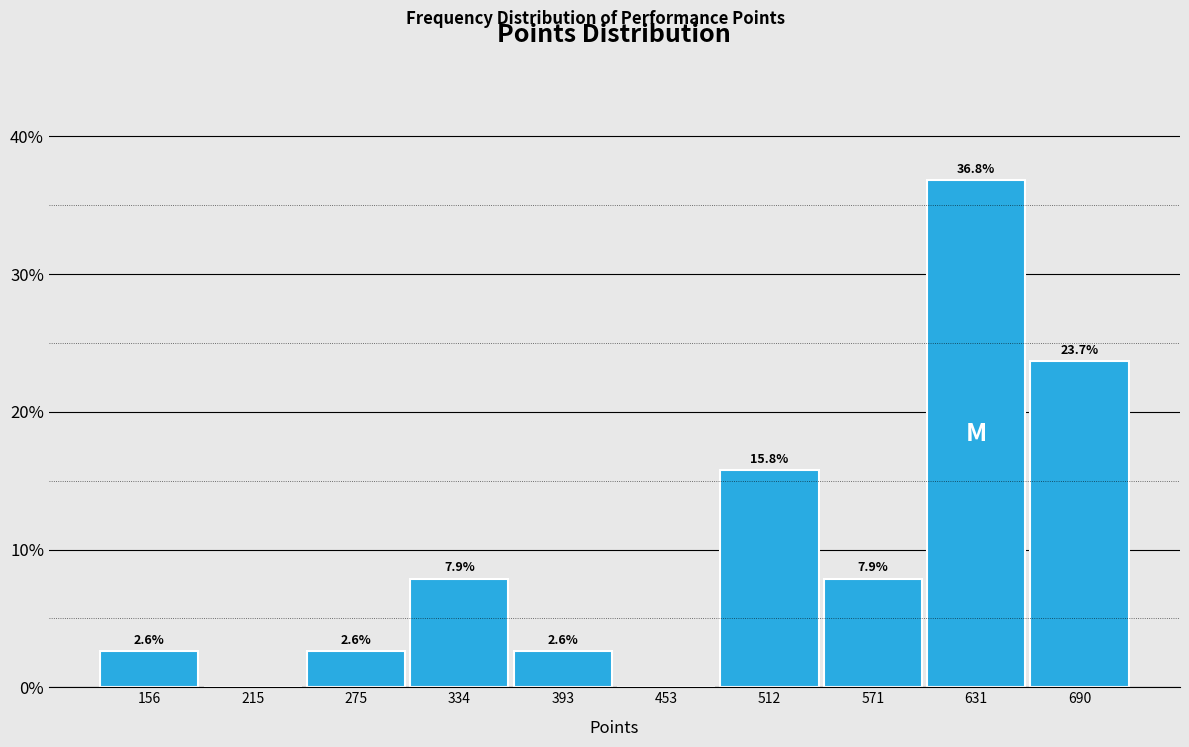

Over which range of the x-axis is the bar tallest?

600 to 660